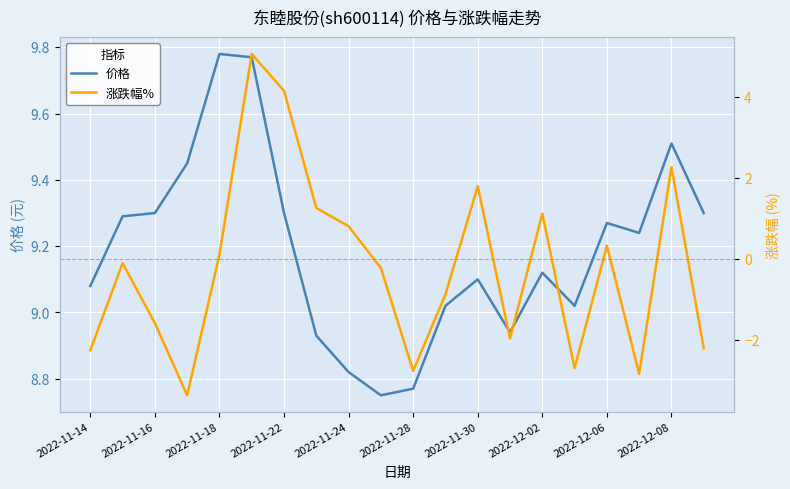

What are all the series names shown in the legend?

价格, 涨跌幅%